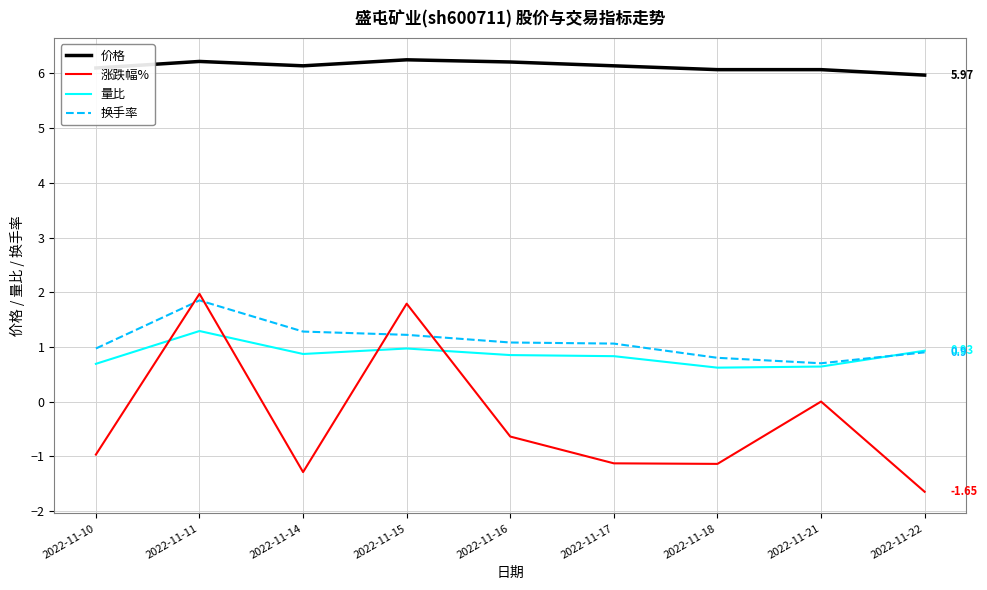

What is the total value across all series at 2022-11-14?

7.0